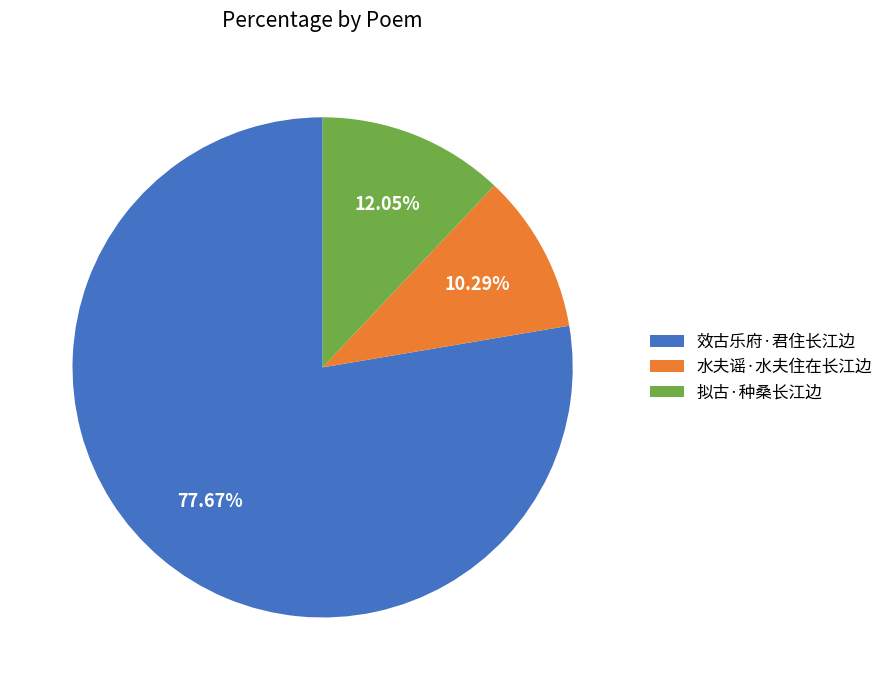

To the nearest percent, what is the combined percentage of 水夫谣·水夫住在长江边 and 拟古·种桑长江边?

22%